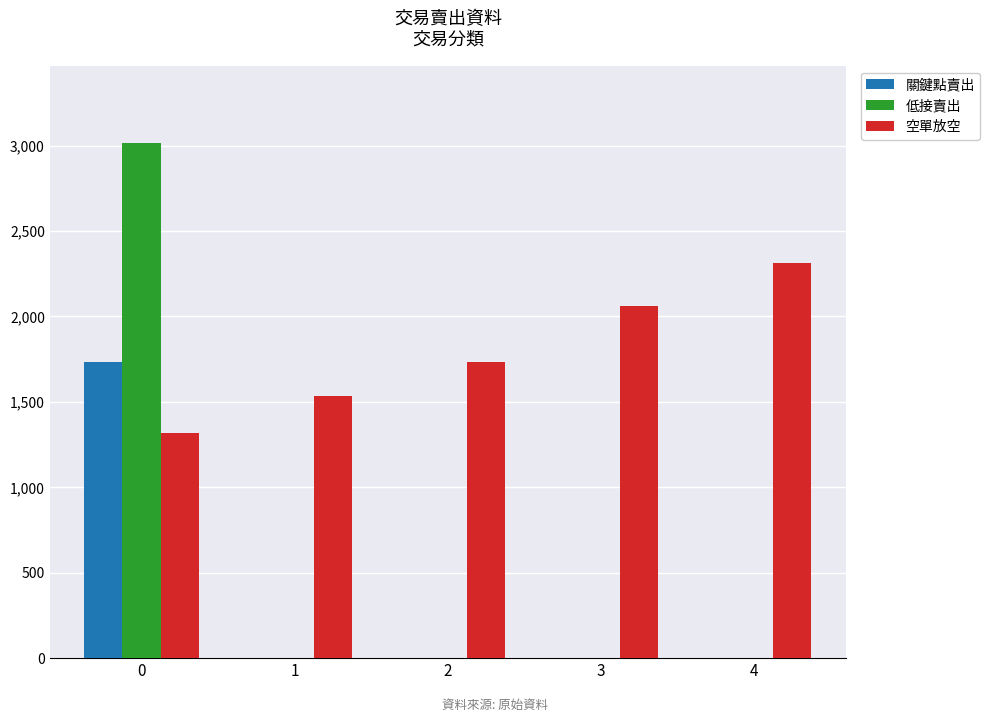

What is the sum of the 關鍵點賣出 values at 0 and 1?

1736